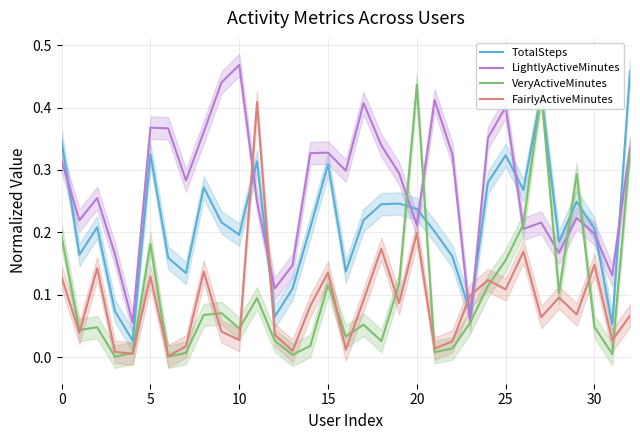

Does the chart have visible grid lines?

Yes